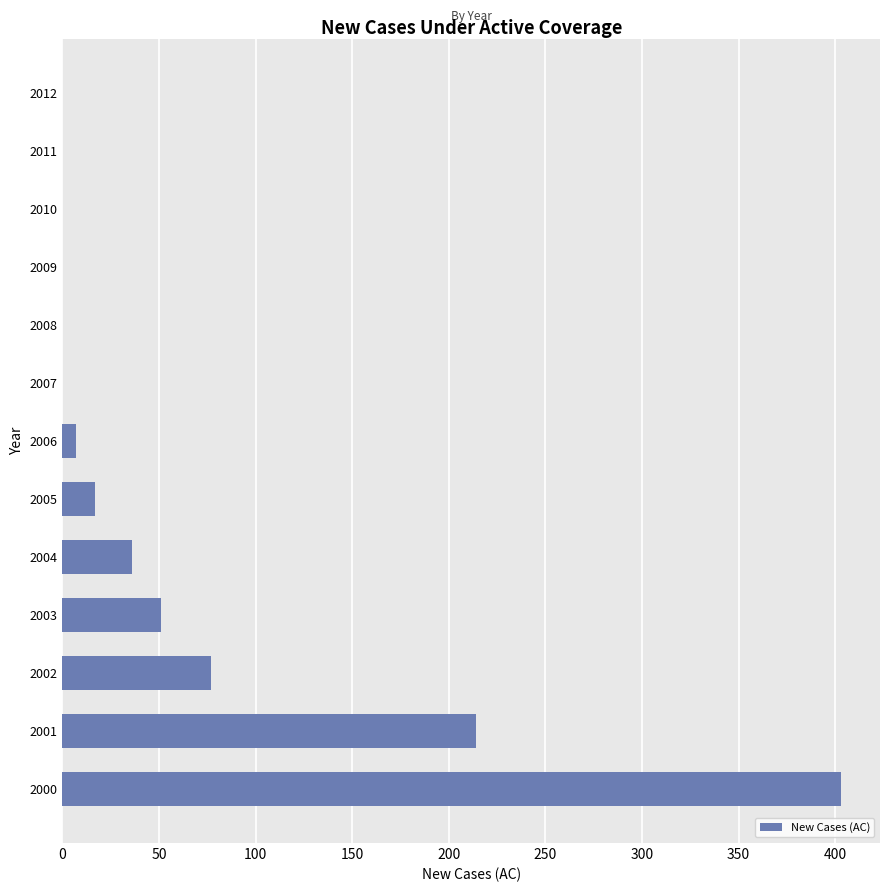

Reading bottom to top, what are all the values shown in this chart?

2000=403	2001=214	2002=77	2003=51	2004=36	2005=17	2006=7	2007=0	2008=0	2009=0	2010=0	2011=0	2012=0